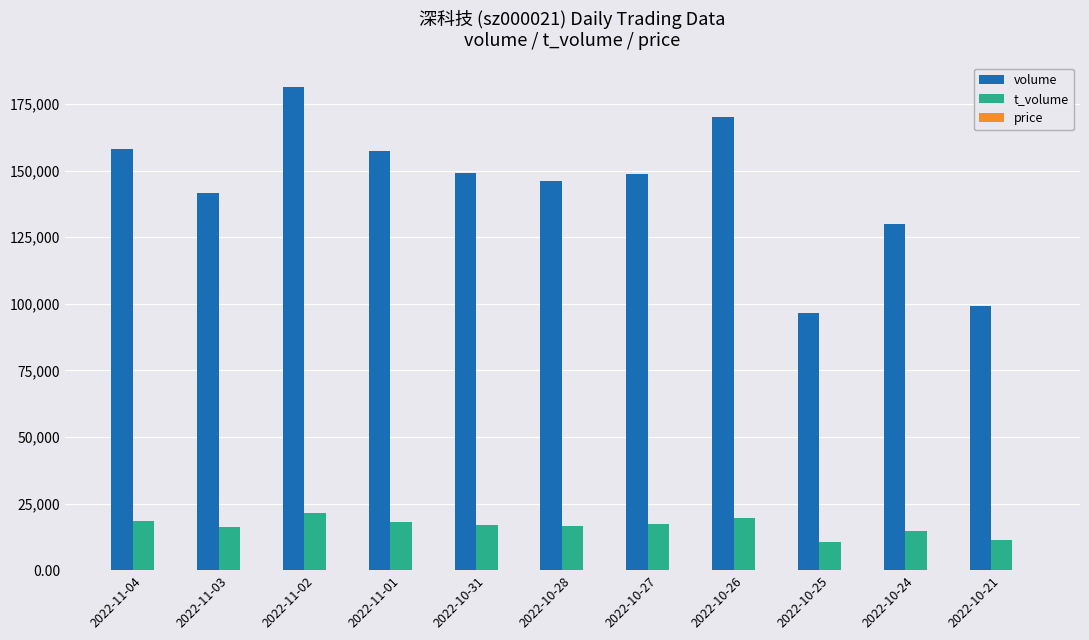

Are the bars horizontal?

No